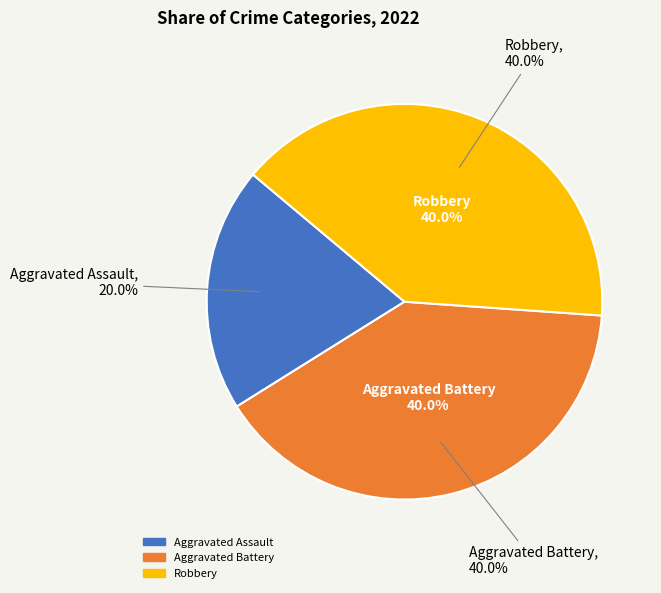

Is there a majority slice in this chart?

No